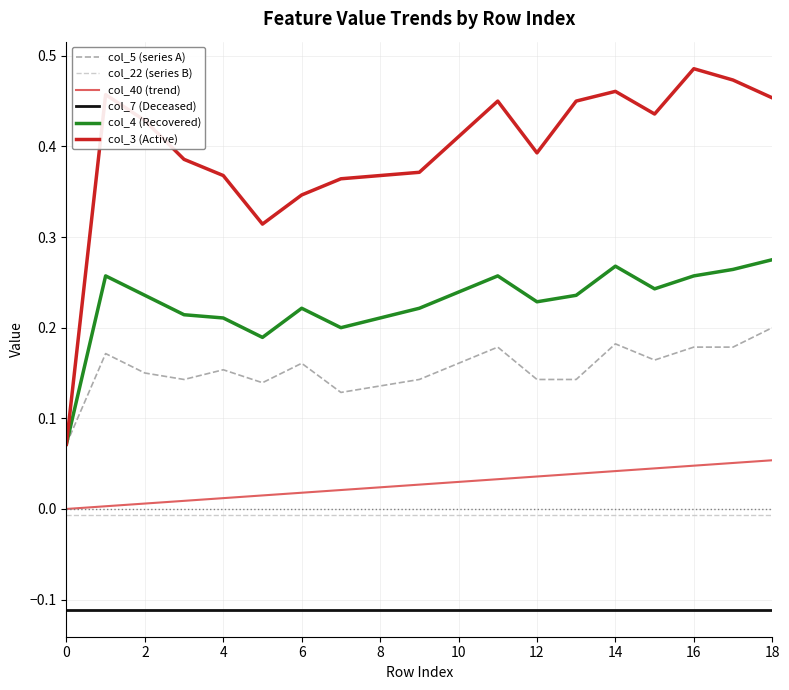

Rank the series by their maximum value, from highest to lowest.

col_3 (Active), col_4 (Recovered), col_5 (series A), col_40 (trend), col_22 (series B), col_7 (Deceased)